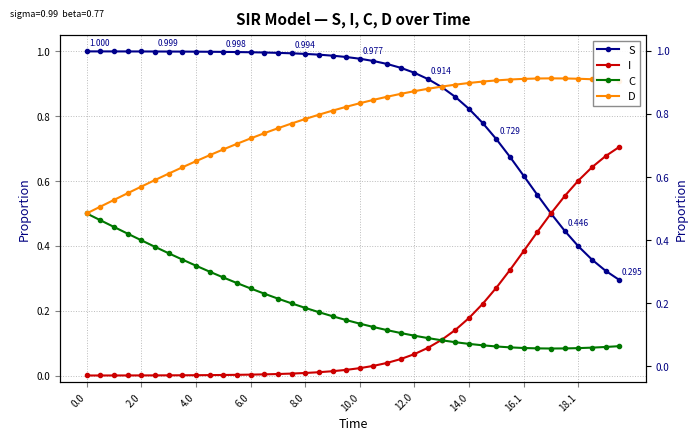

Which series has the widest spread of values?

I